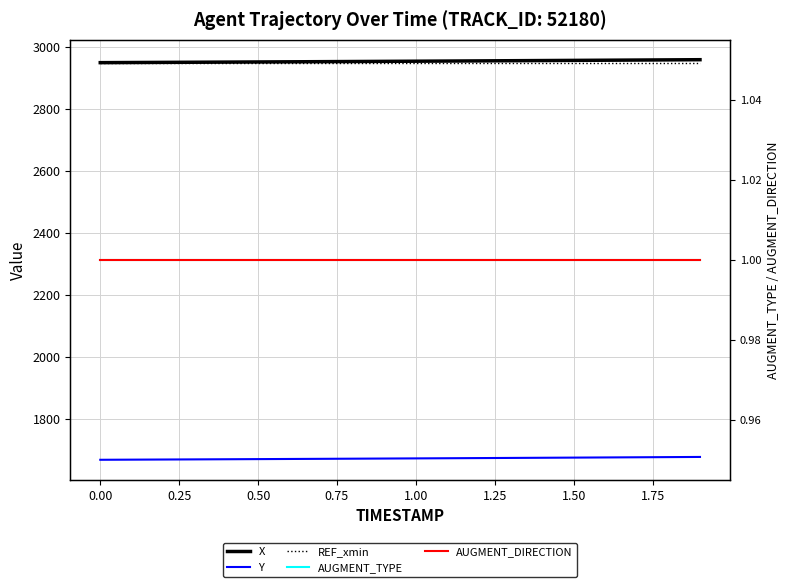

At which label is X closest to 2955?

1.00